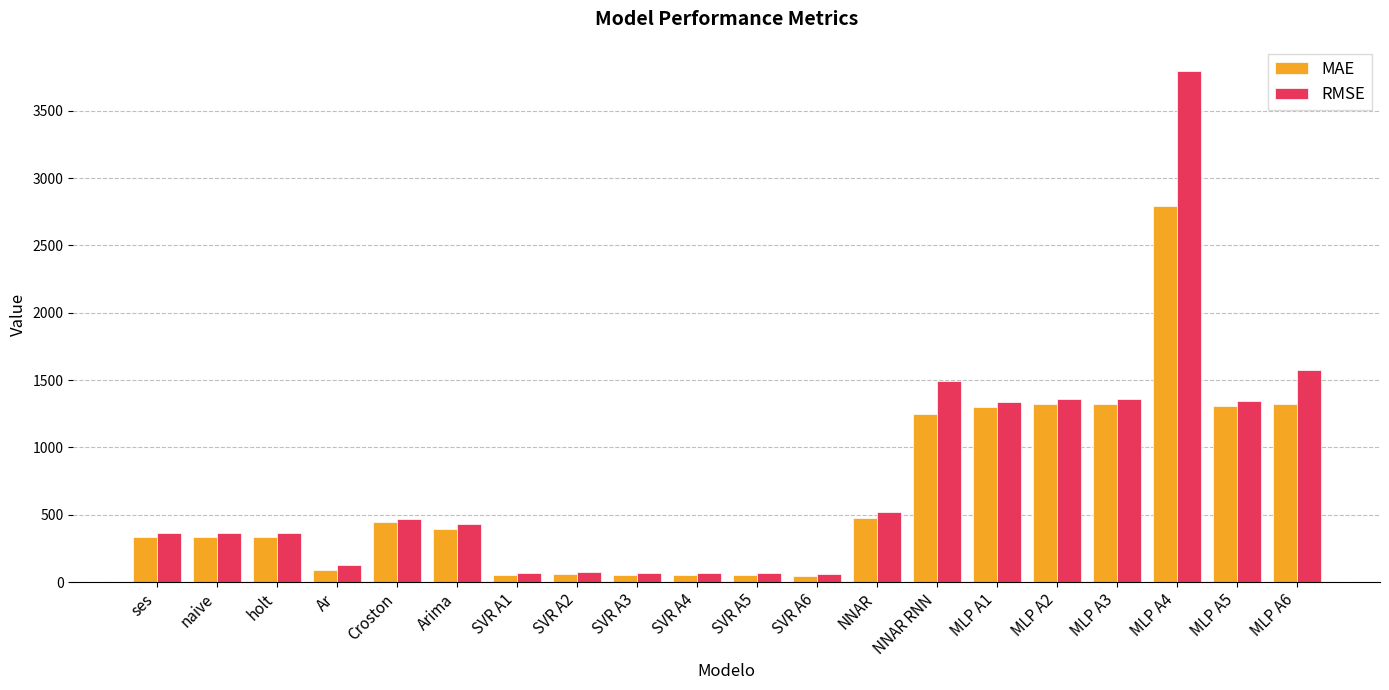

The value of RMSE at ses is 361.3. True or false?

True